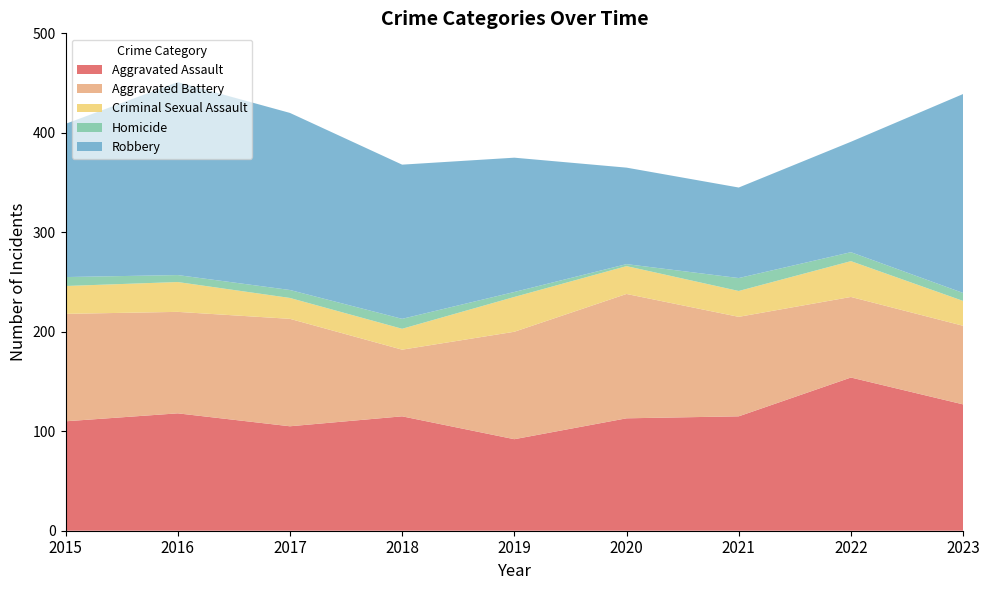

Reading right to left, transcribe all the data shown in this chart.

Aggravated Assault: 127	154	115	113	92	115	105	118	110
Aggravated Battery: 79	81	100	125	108	67	108	102	108
Criminal Sexual Assault: 25	36	26	28	35	21	21	30	28
Homicide: 8	9	13	2	5	10	8	7	9
Robbery: 200	111	91	97	135	155	178	194	154